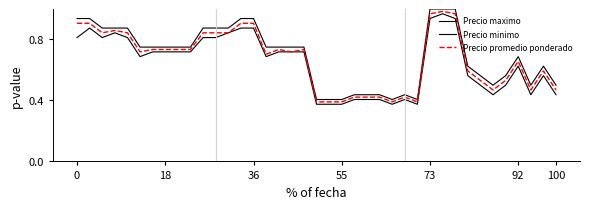

In Precio maximo, how many points are higher than both neighbors (excluding endpoints)?

3